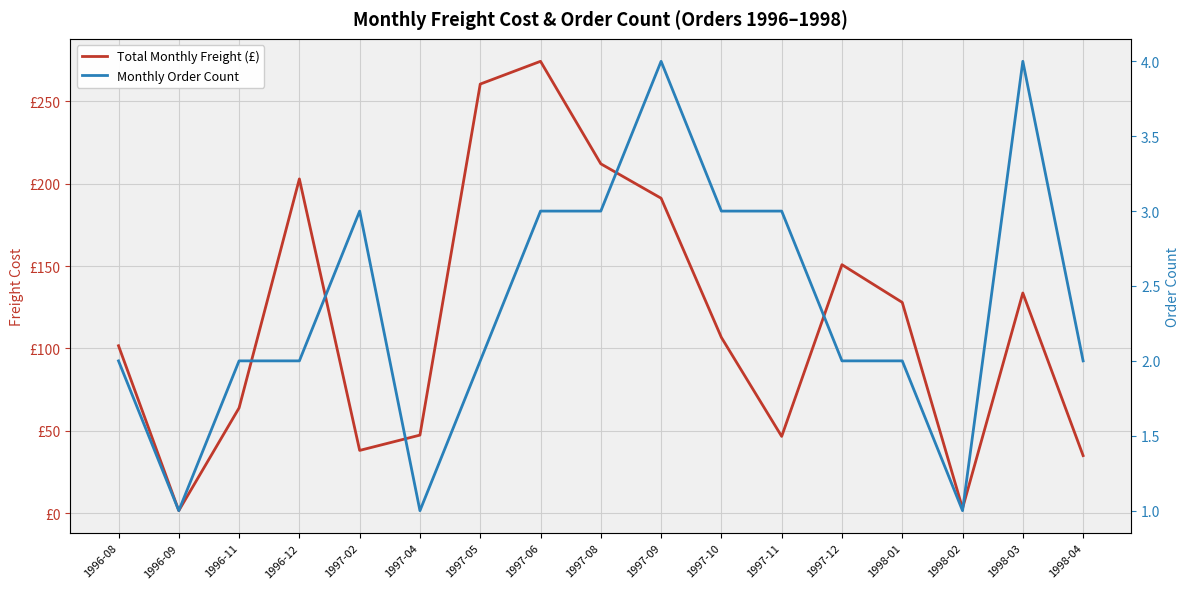

What is the label of the 16th point from the left?

1998-03